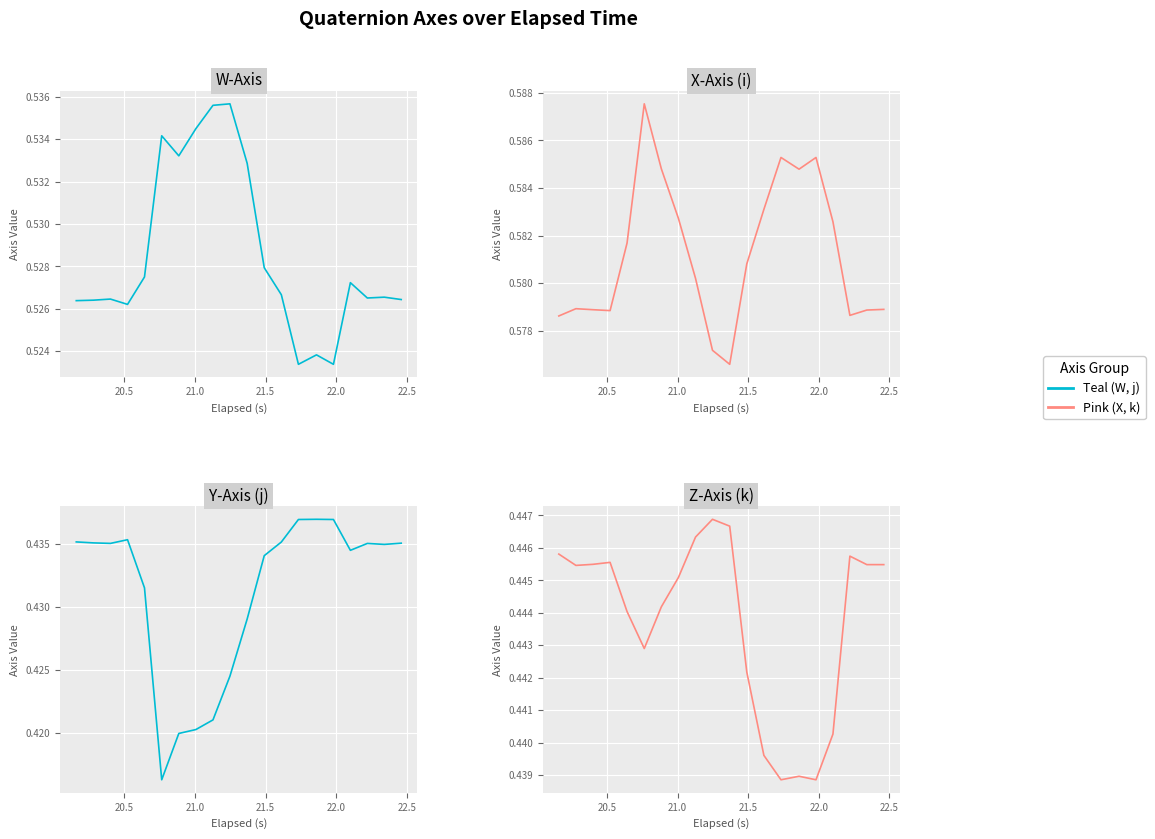

Is it true that Y-Axis (j) equals 0.4 at 22.0?

True